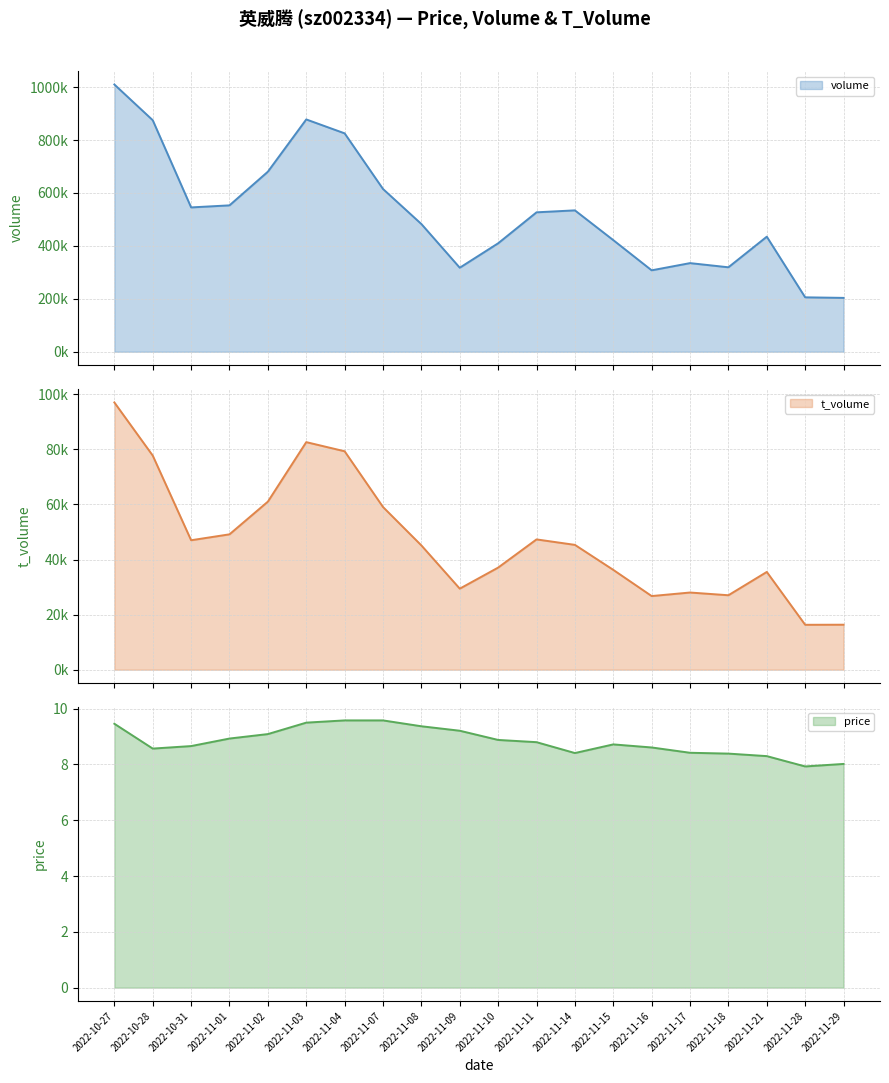

How many values in the price series are below 8?

1